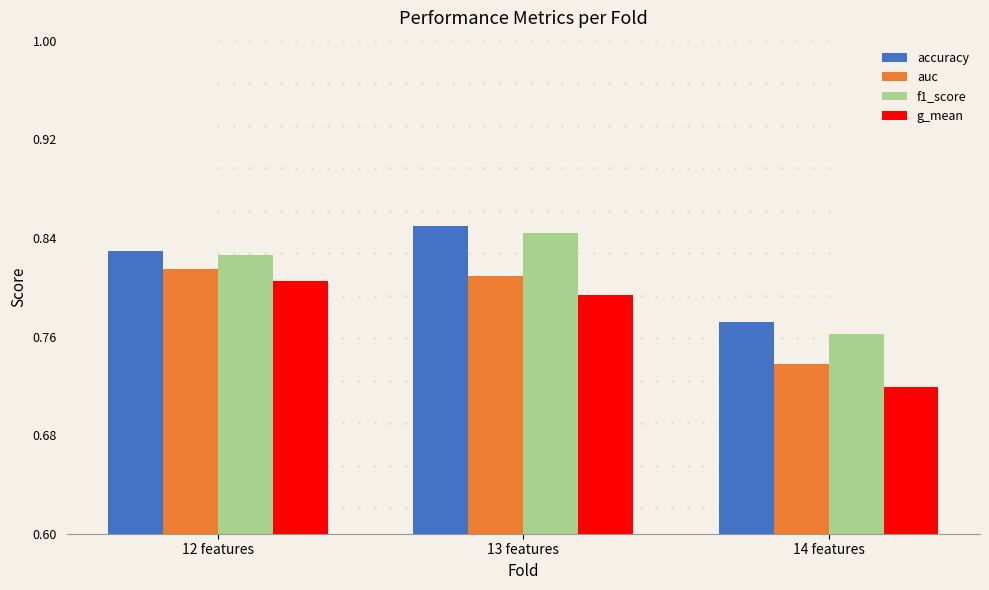

Which series changed the most between 13 features and 14 features?

f1_score